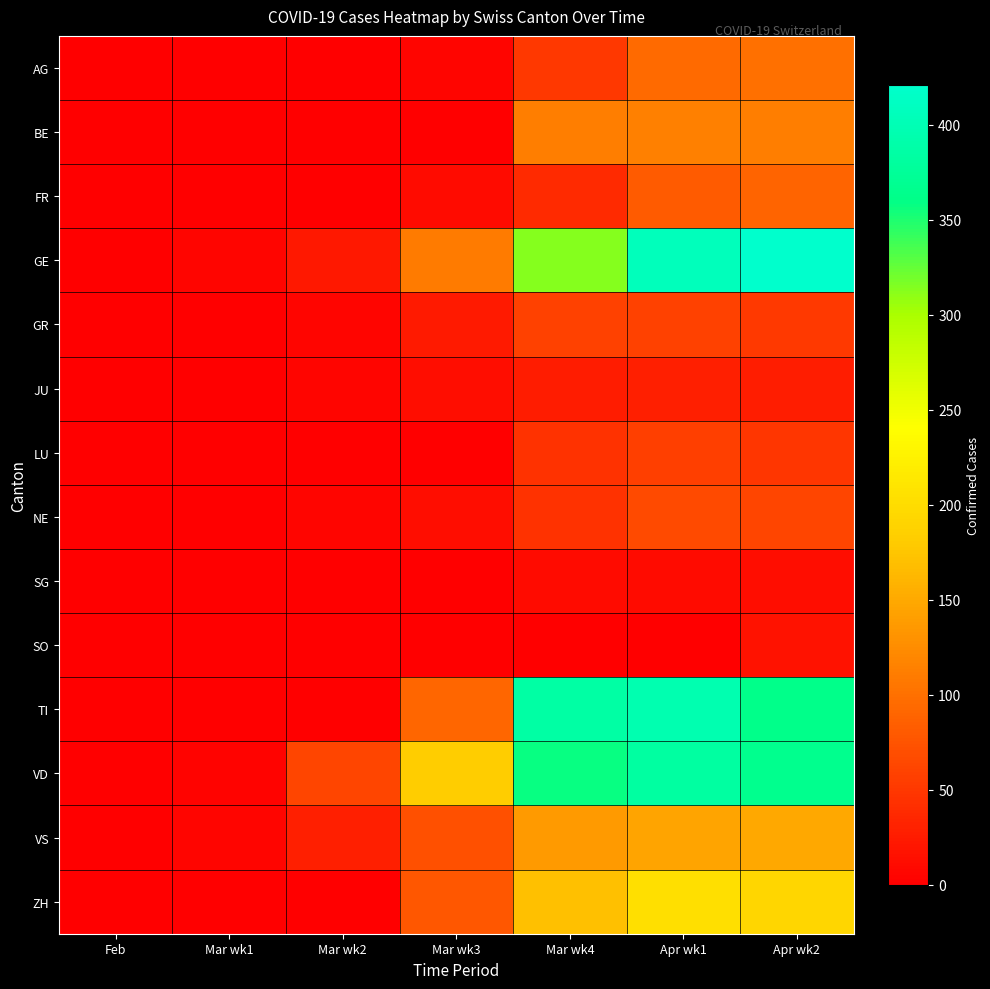

Which series has the largest total across all categories?

VD